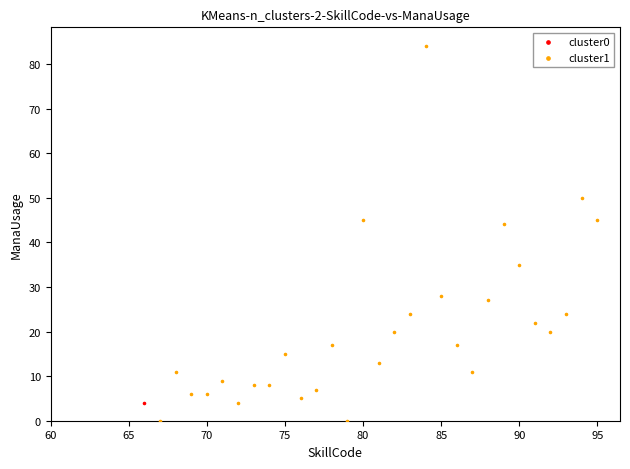

What are all the series names shown in the legend?

cluster0, cluster1